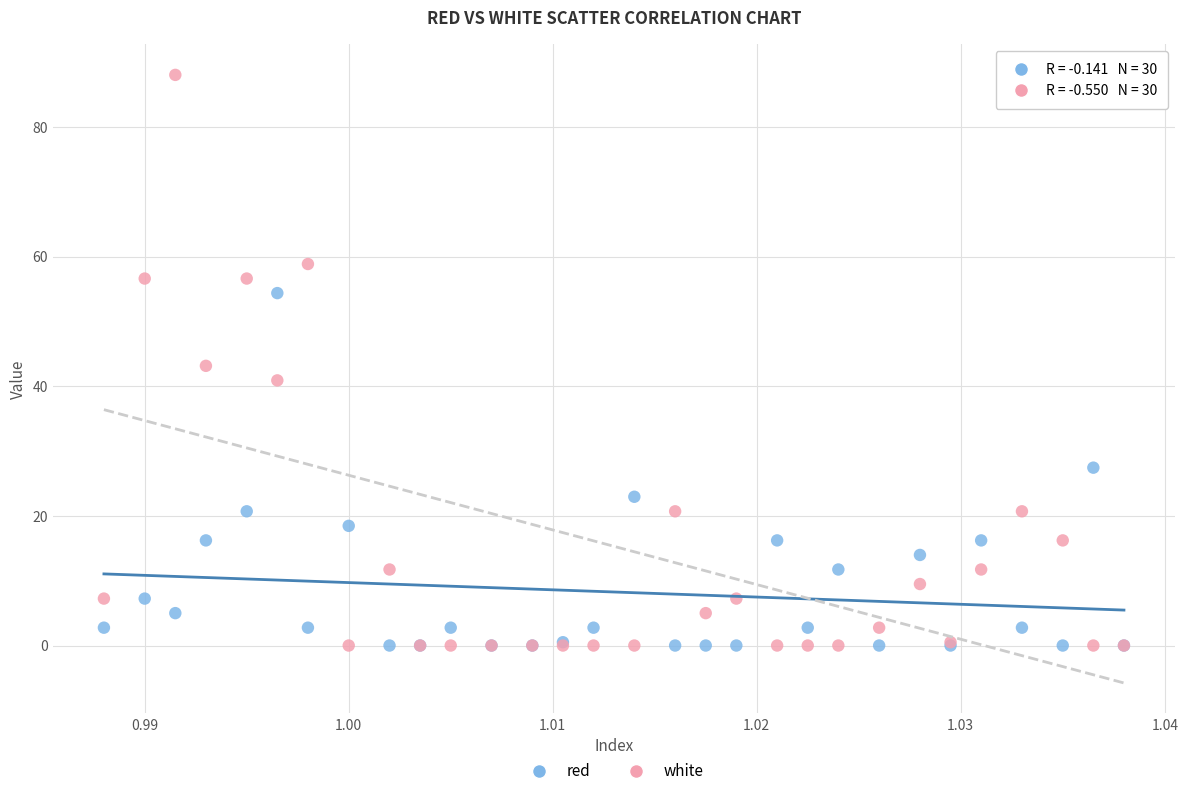

Which series has the widest spread of Y values?

white